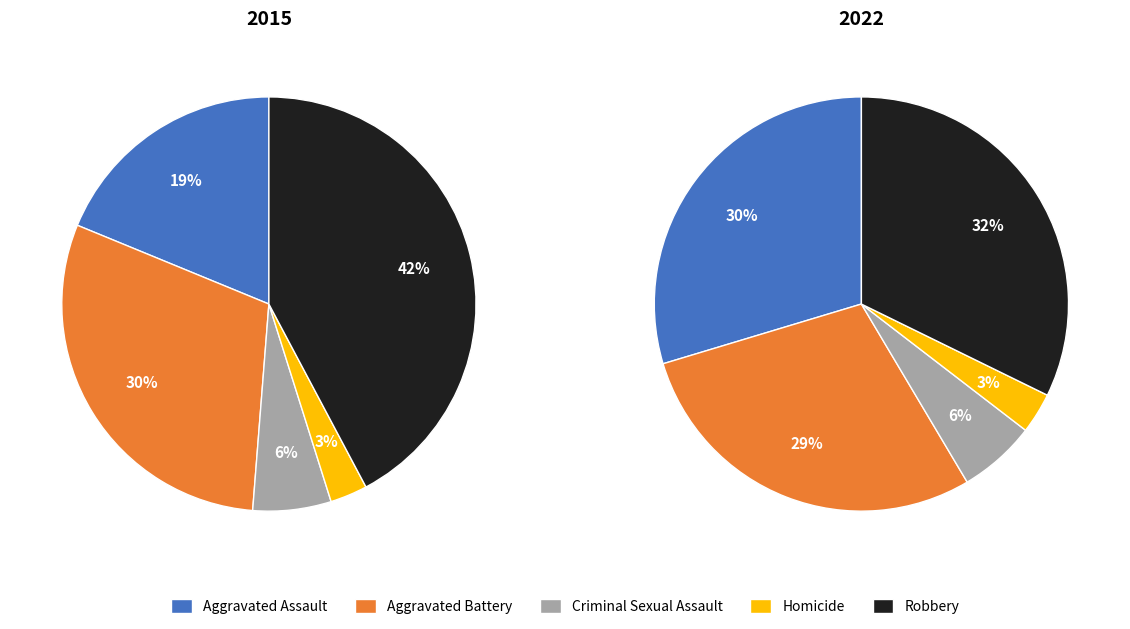

How much of the chart is everything except Homicide?

97.1%